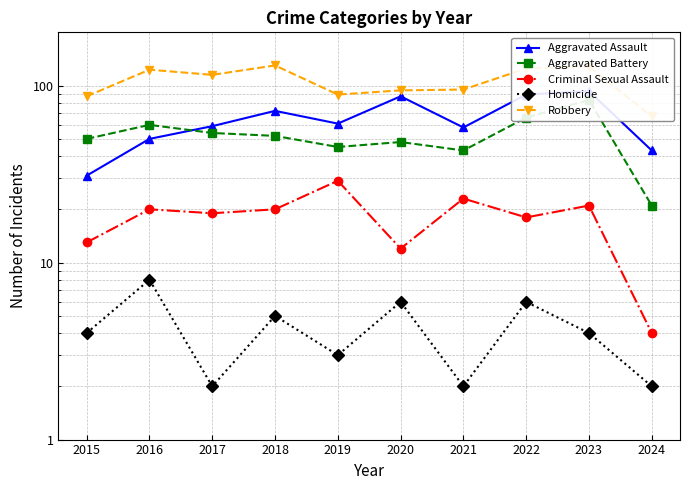

At which label is Aggravated Battery closest to 52?

2018